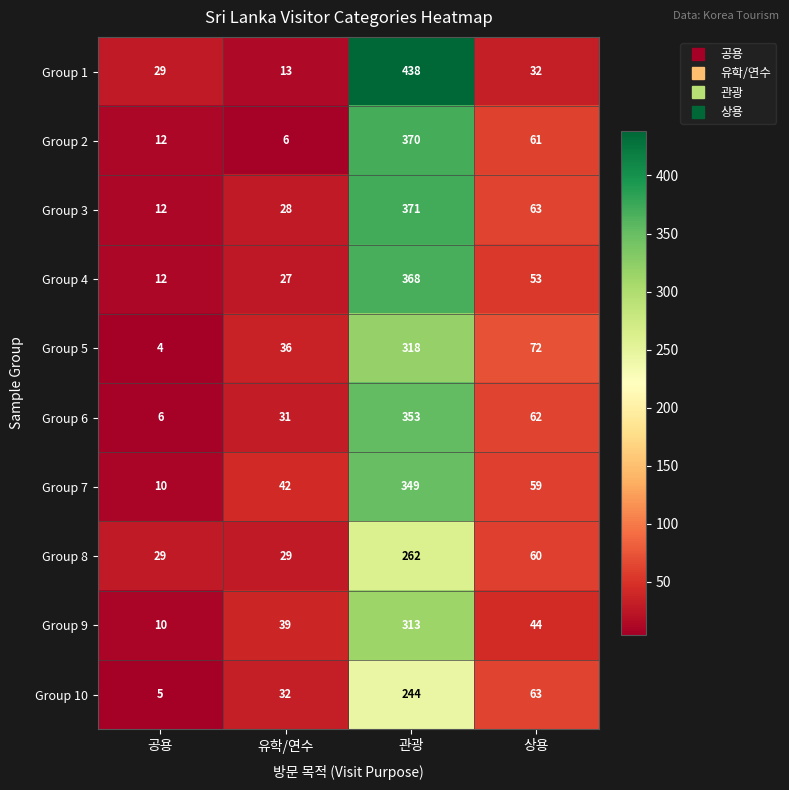

Which series has the largest range (max minus min)?

Group 1